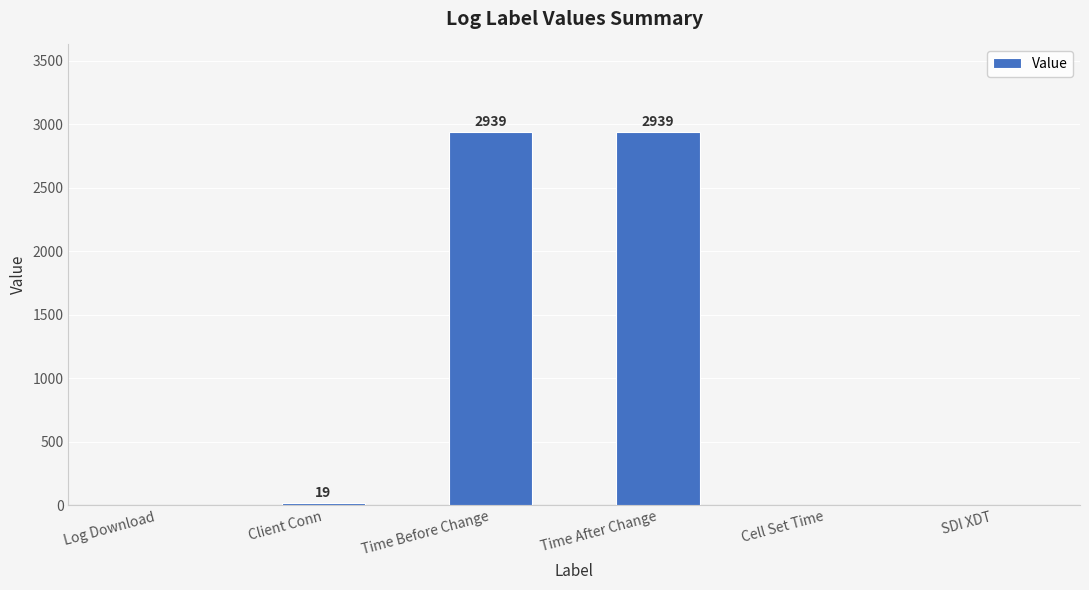

What is the maximum value shown in the chart?

2939